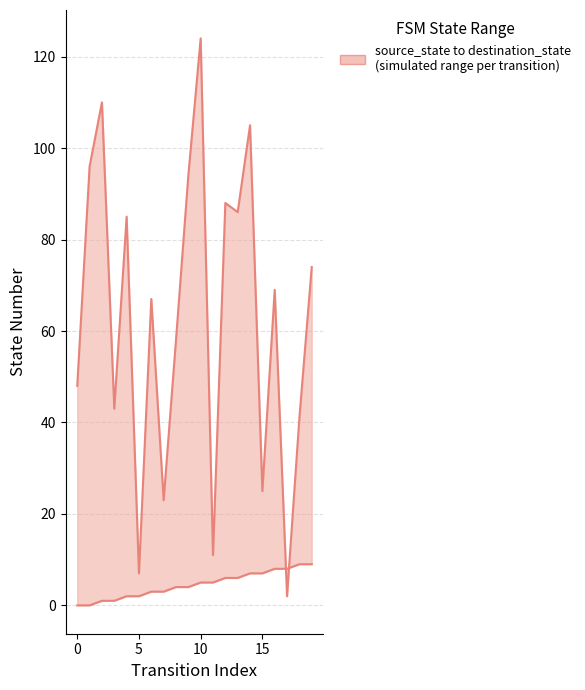

What is the value of the destination_state point at the 4th from the left?

43